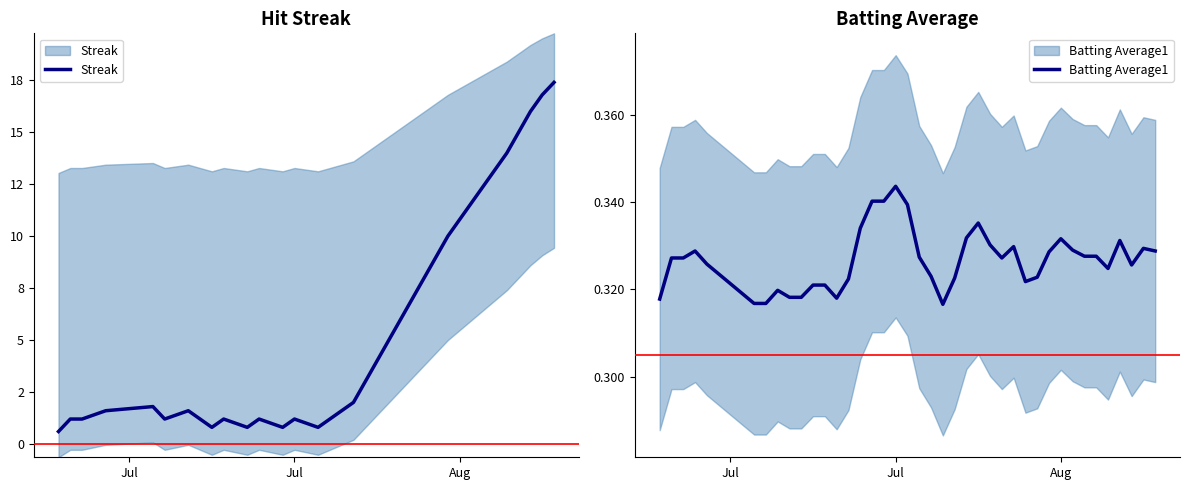

What are all the series names shown in the legend?

Streak, Batting Average1